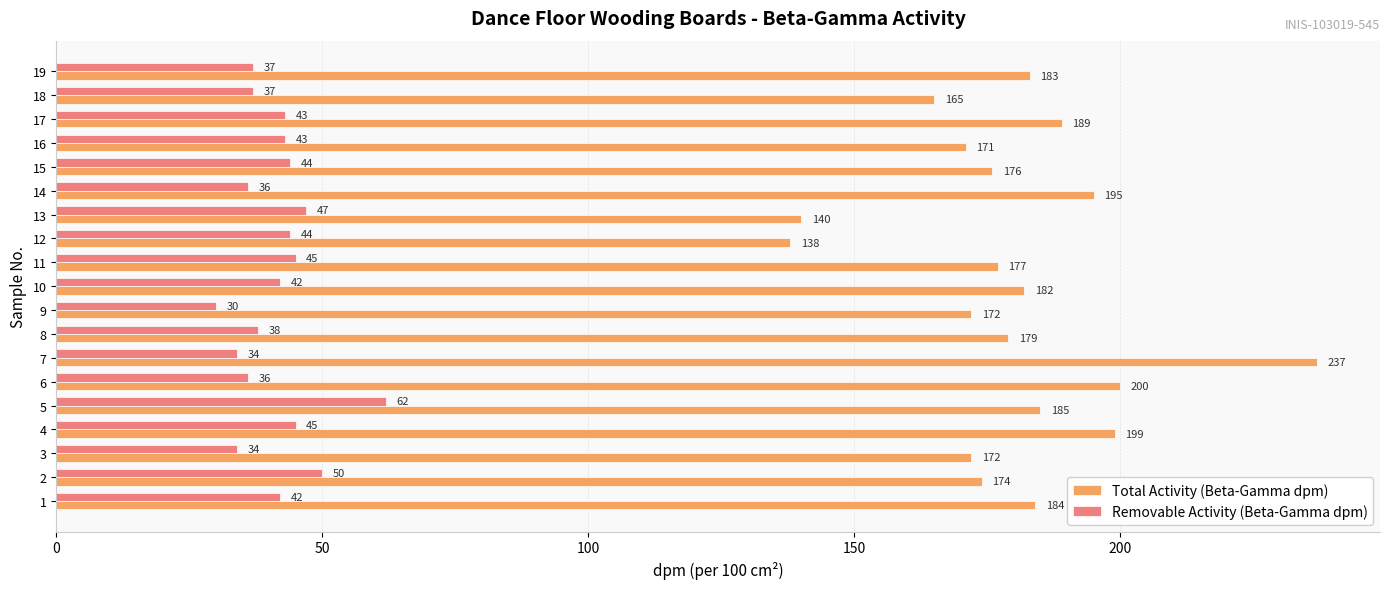

The value of Total Activity (Beta-Gamma dpm) at 16 is 171. True or false?

True